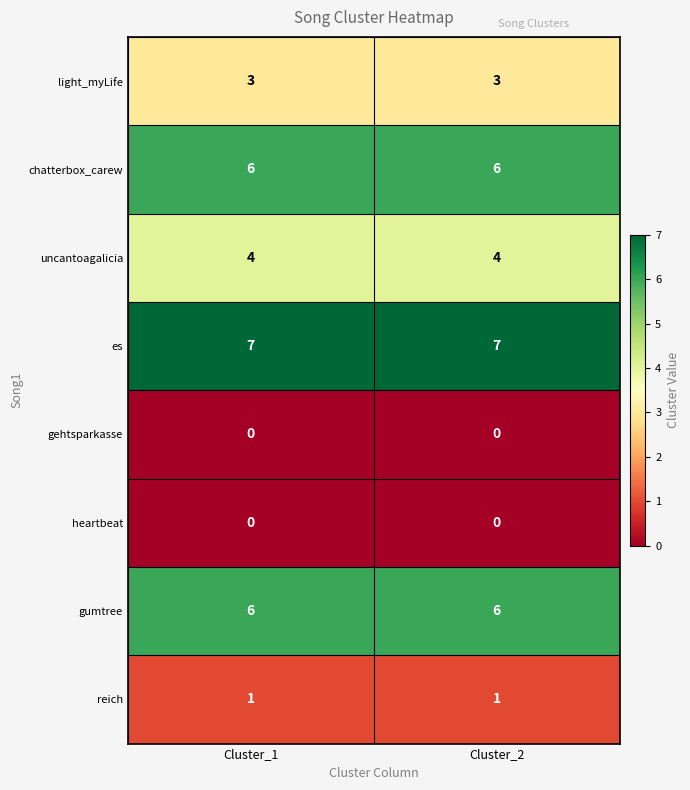

What is the total value across all series at Cluster_2?

27